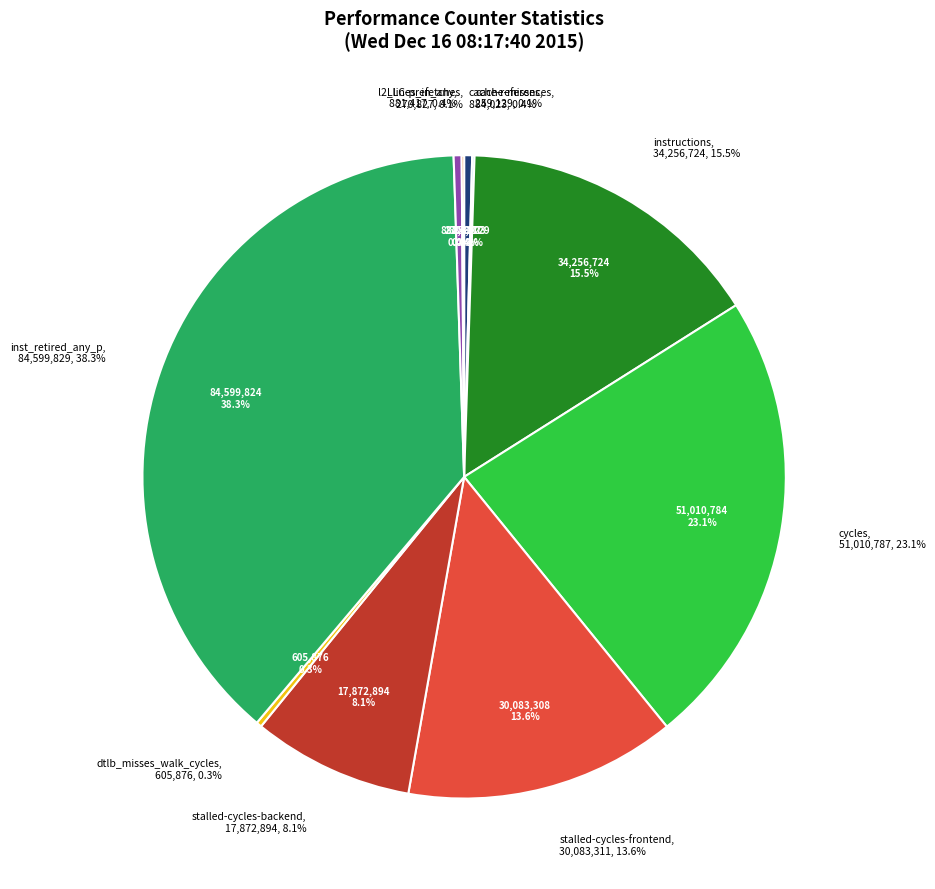

What is the change in value from cache-misses to stalled-cycles-frontend?

+29824182